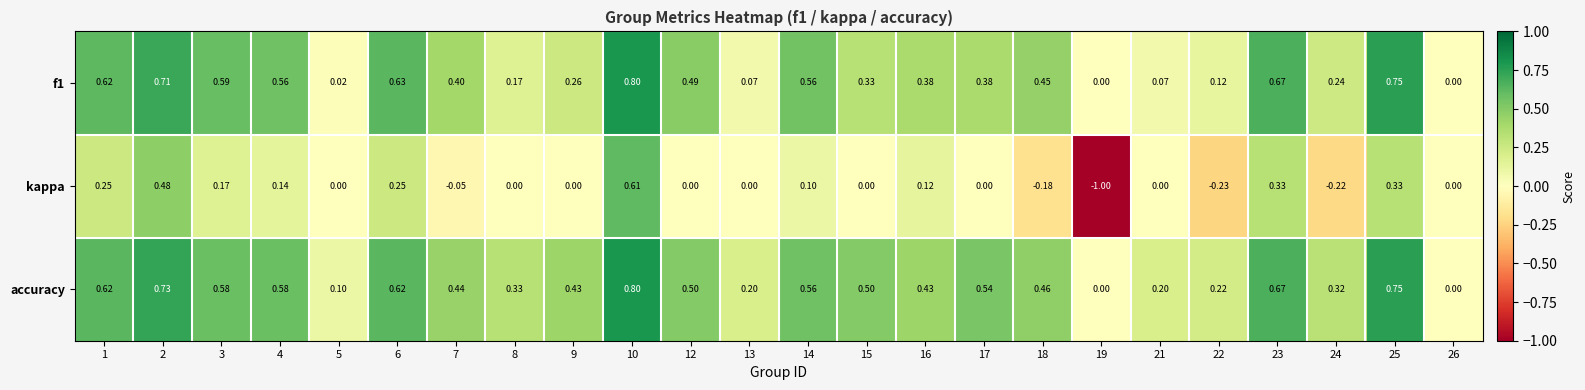

Which category has the lowest value across all series?

19